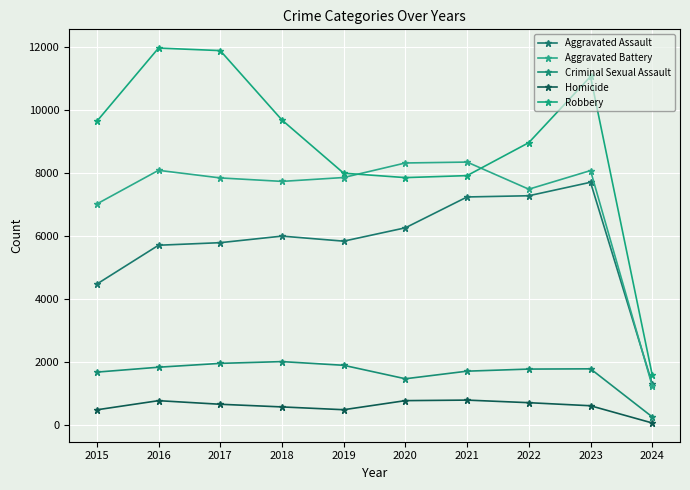

At which category is the sum across all series the highest?

2023